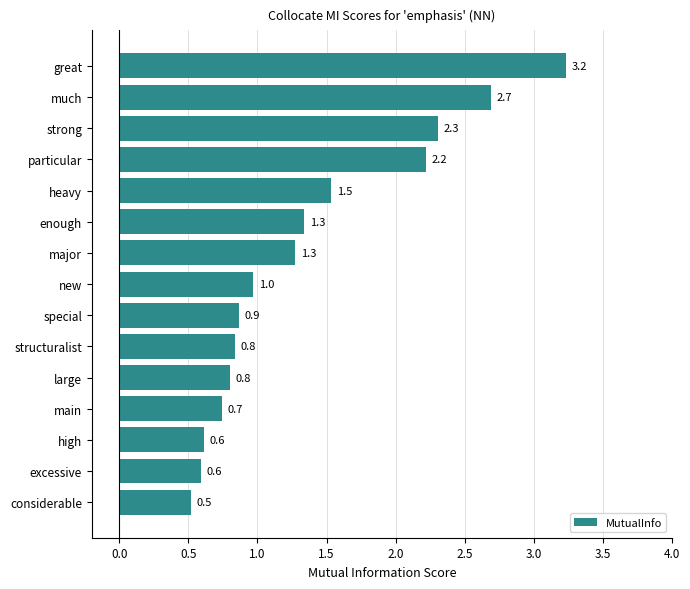

Which label corresponds to the smallest value in the chart?

considerable